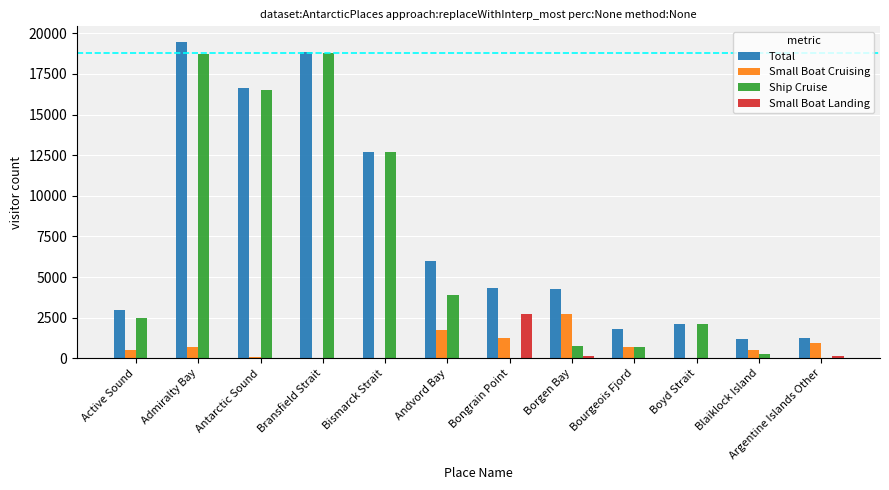

The value of Small Boat Cruising at Admiralty Bay is 694. True or false?

True